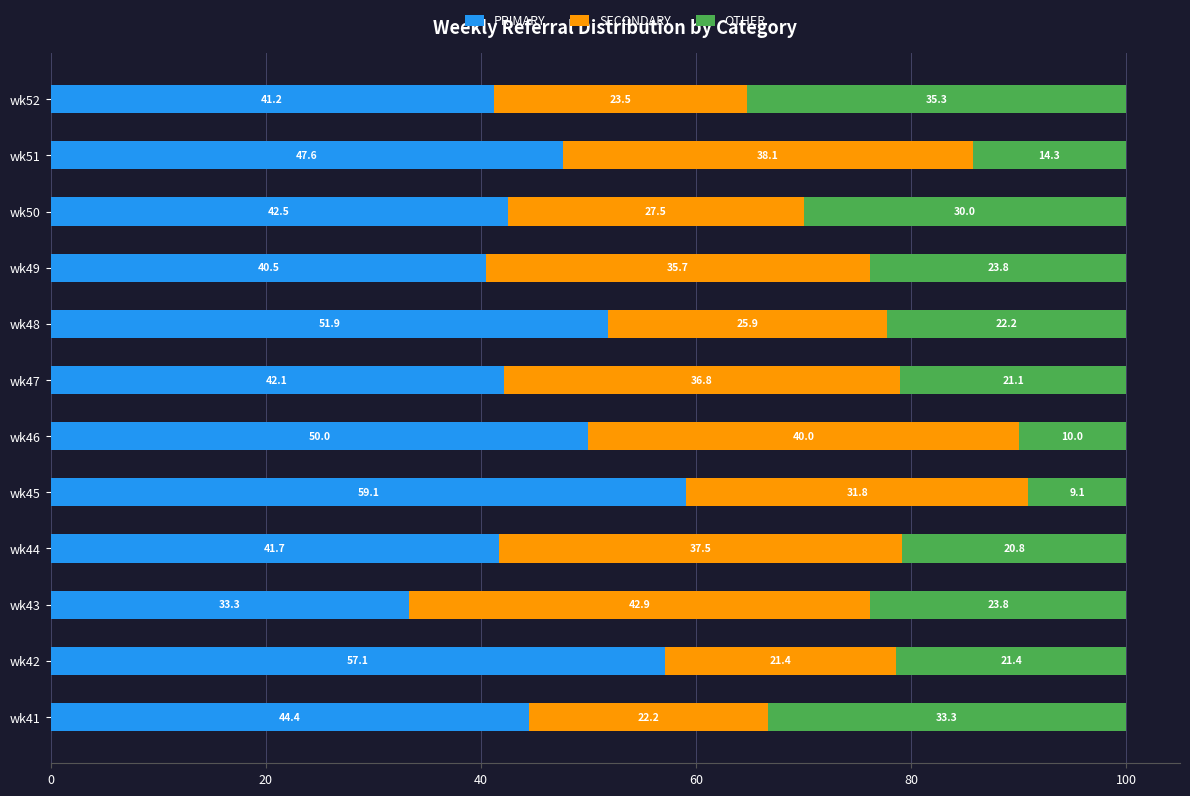

What is the difference between the maximum and minimum values in the PRIMARY series?

25.8